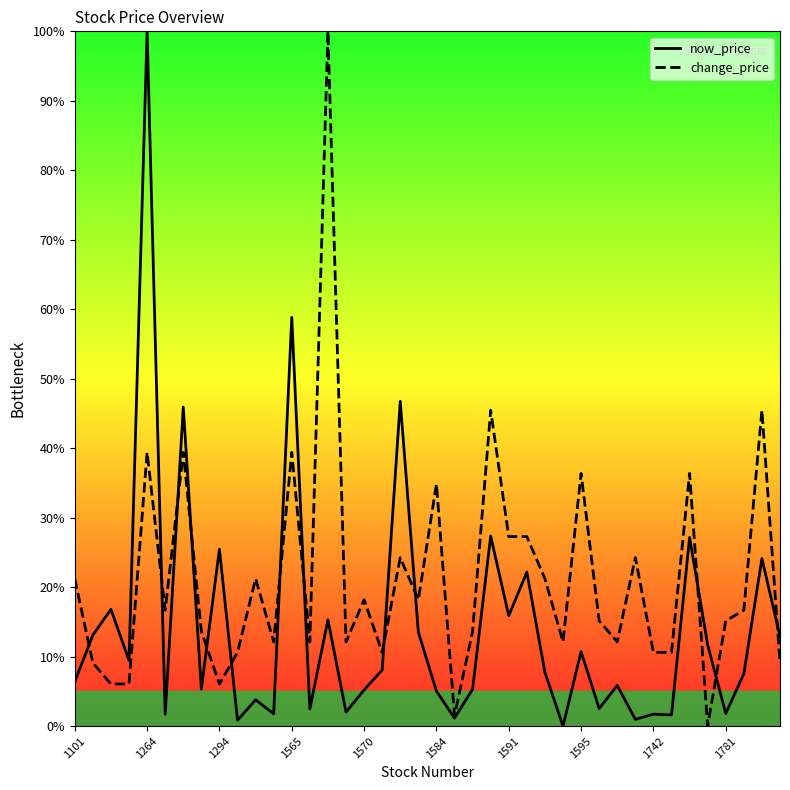

True or false: now_price and change_price cross at least once.

True